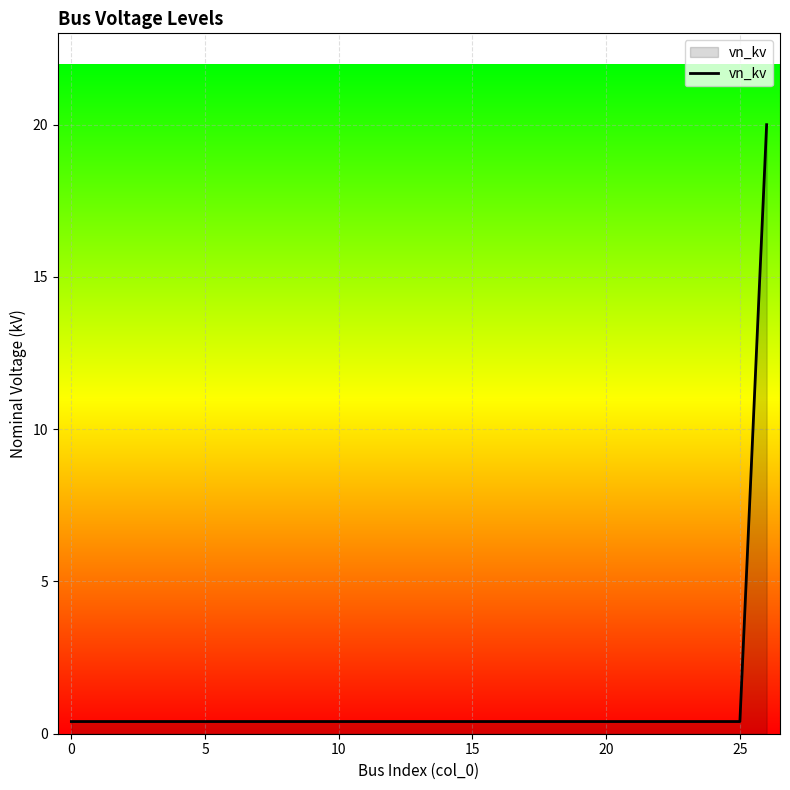

What is the greatest value displayed?

20.0